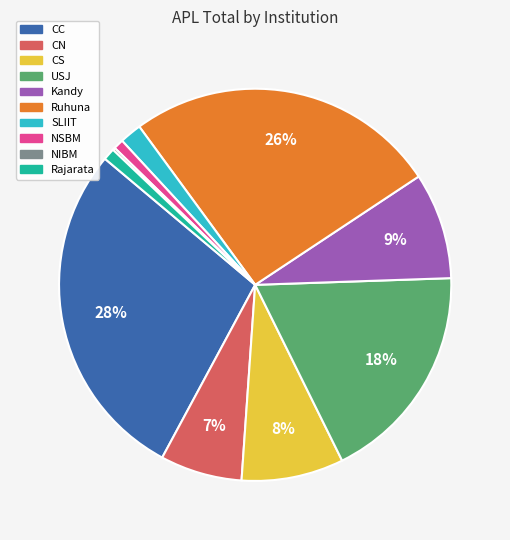

Which slice is the largest?

CC